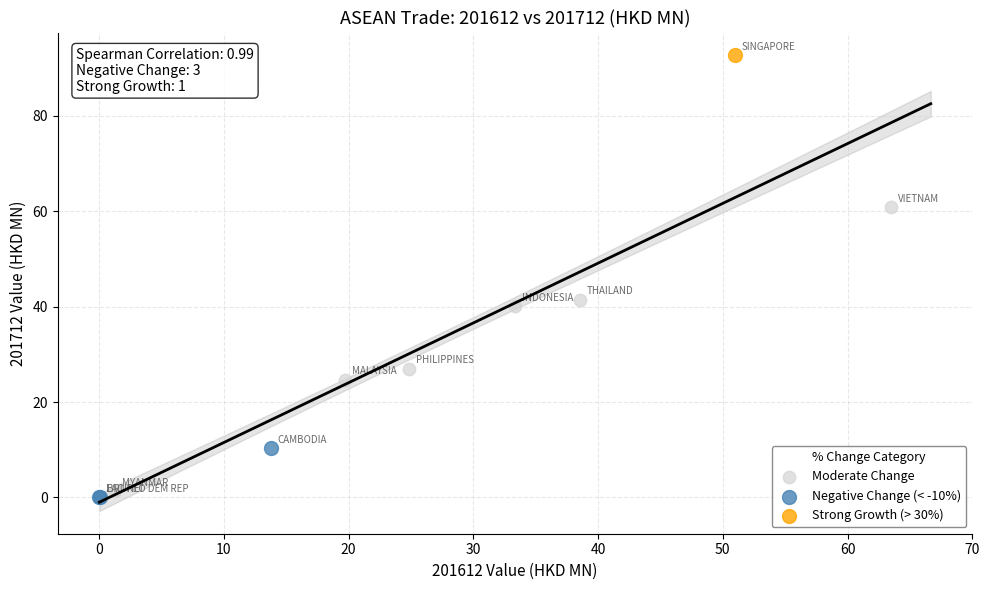

Which series contains the highest Y value?

Strong Growth (> 30%)